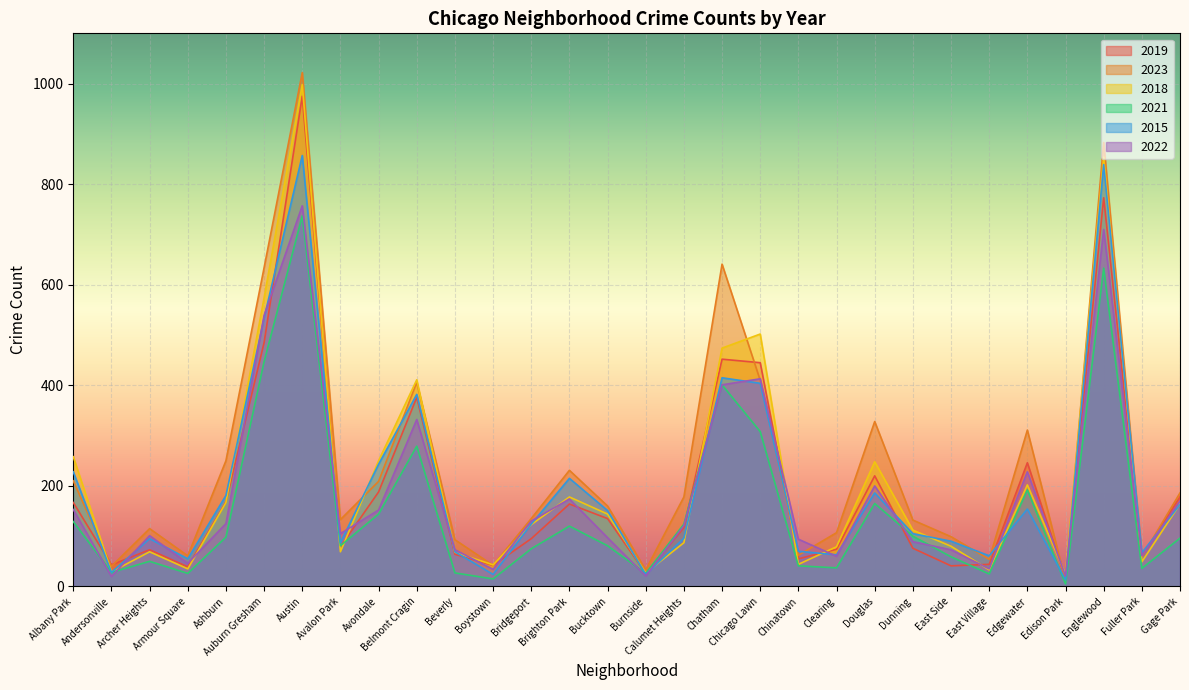

At Fuller Park, list the series in order from smallest to largest.

2021, 2018, 2023, 2019, 2022, 2015